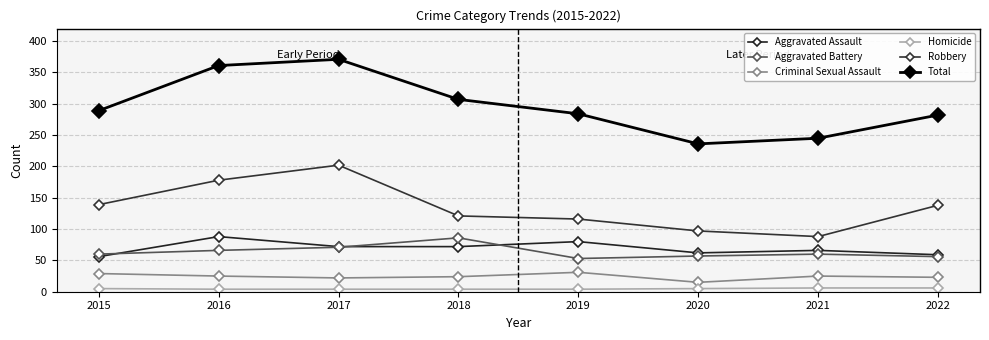

The value of Aggravated Battery at 2017 is 23. True or false?

False